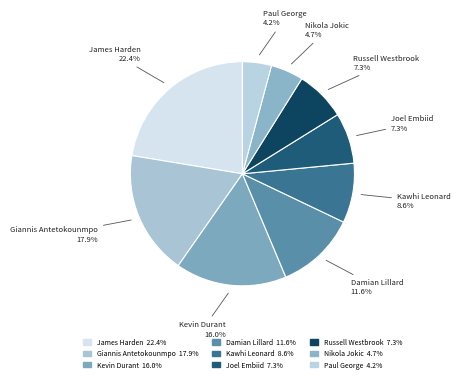

How many slices are in this pie chart?

9